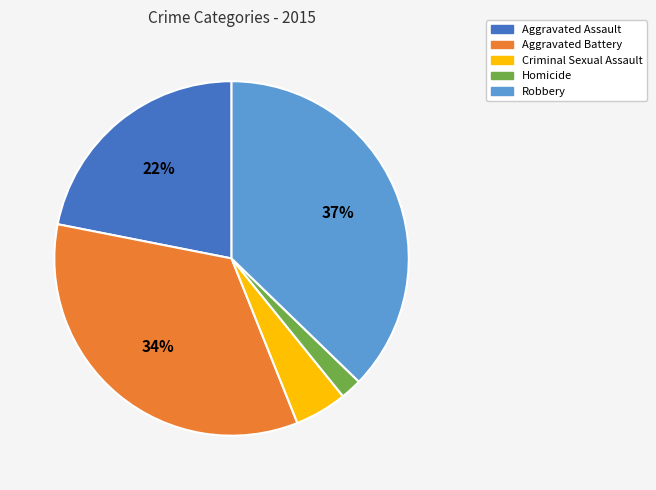

To the nearest percent, what is the combined percentage of Homicide and Aggravated Battery?

36%